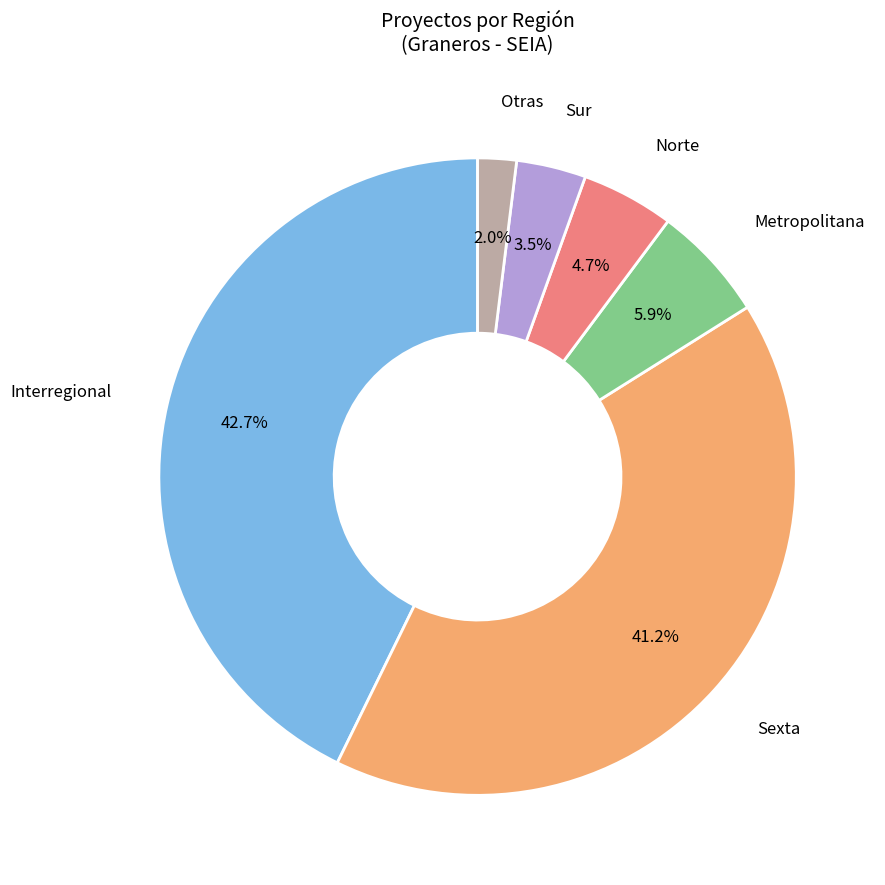

Is Metropolitana the majority of the pie?

No